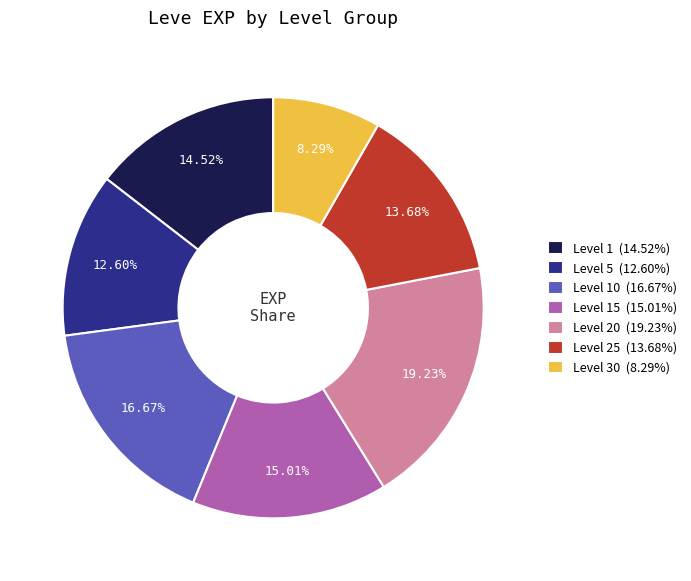

Do Level 25 (13.68%) and Level 15 (15.01%) together represent more than half of the pie?

No